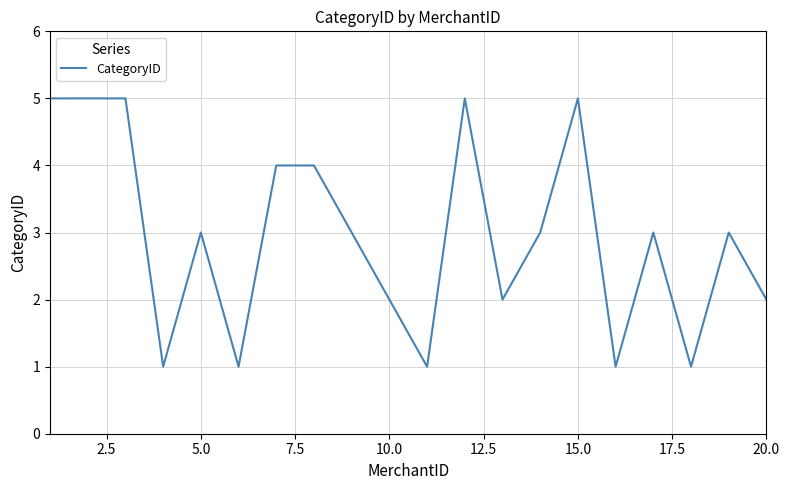

What is the greatest value displayed?

5